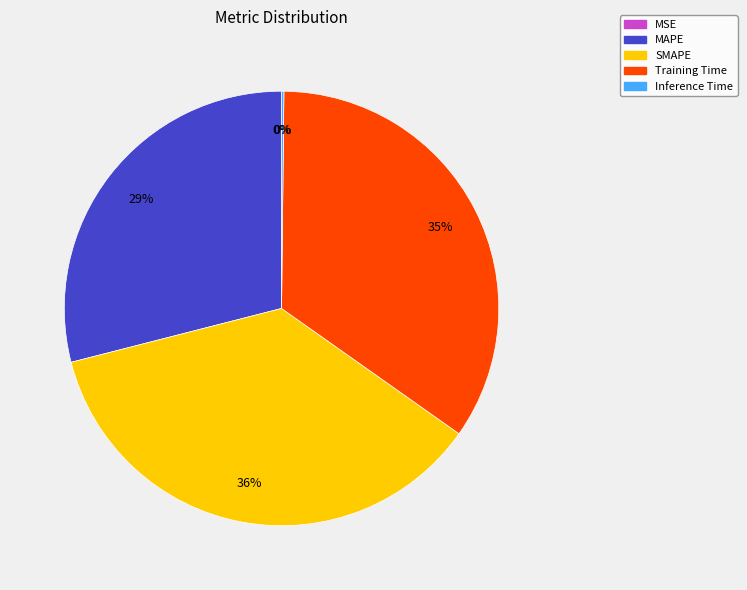

Which slice is the largest?

SMAPE